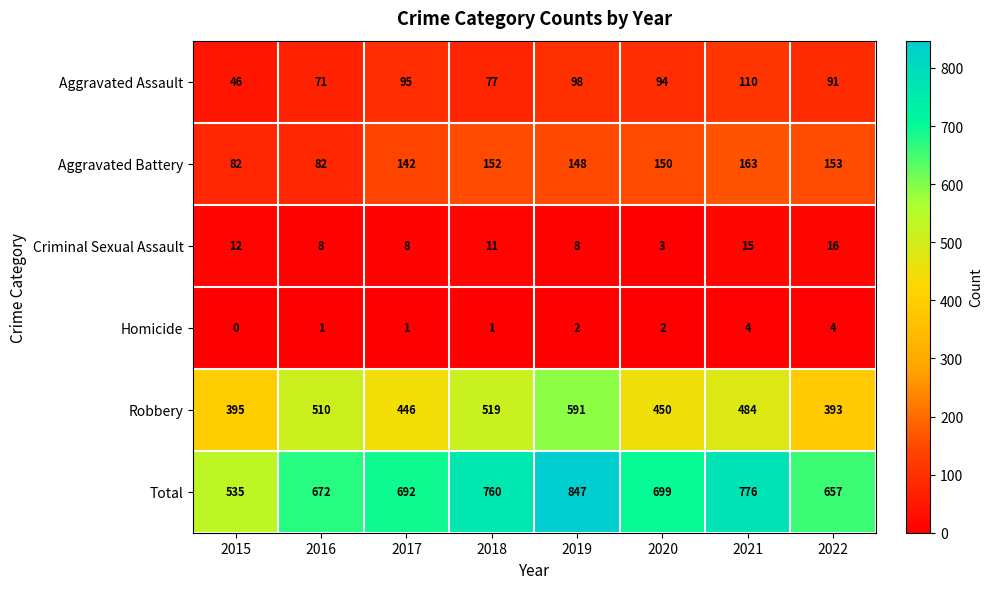

At which label is Robbery closest to 492?

2021